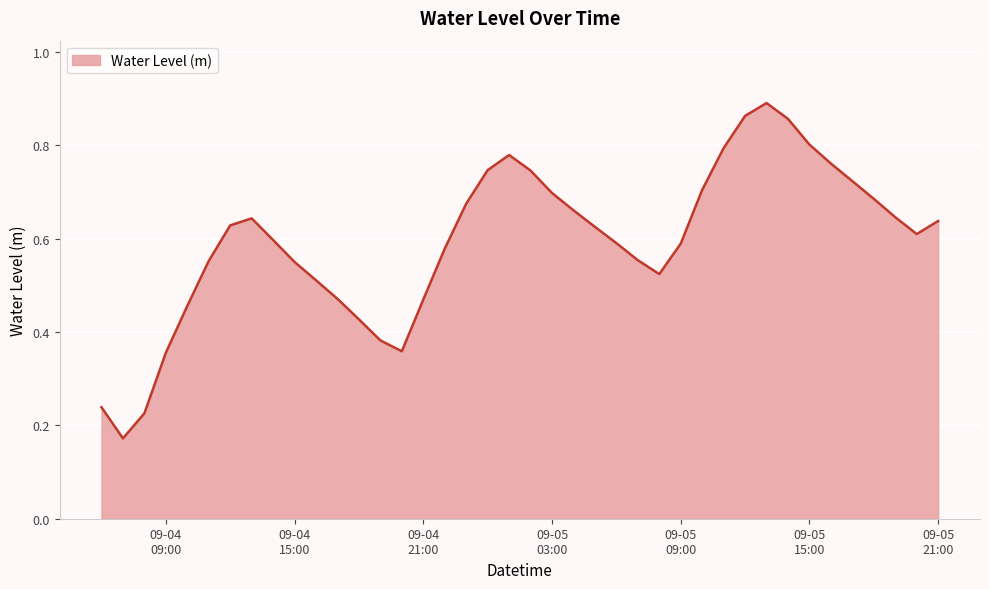

Reading right to left, list all the values displayed in this chart.

0.6	0.6	0.6	0.7	0.7	0.8	0.8	0.9	0.9	0.9	0.8	0.7	0.6	0.5	0.6	0.6	0.6	0.7	0.7	0.7	0.8	0.7	0.7	0.6	0.5	0.4	0.4	0.4	0.5	0.5	0.6	0.6	0.6	0.6	0.6	0.5	0.4	0.2	0.2	0.2